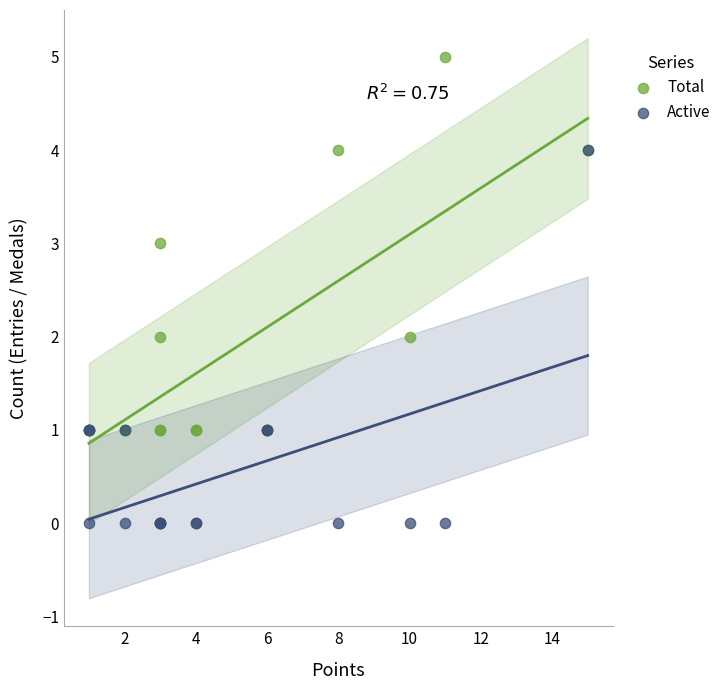

Which series contains the lowest Y value?

Active